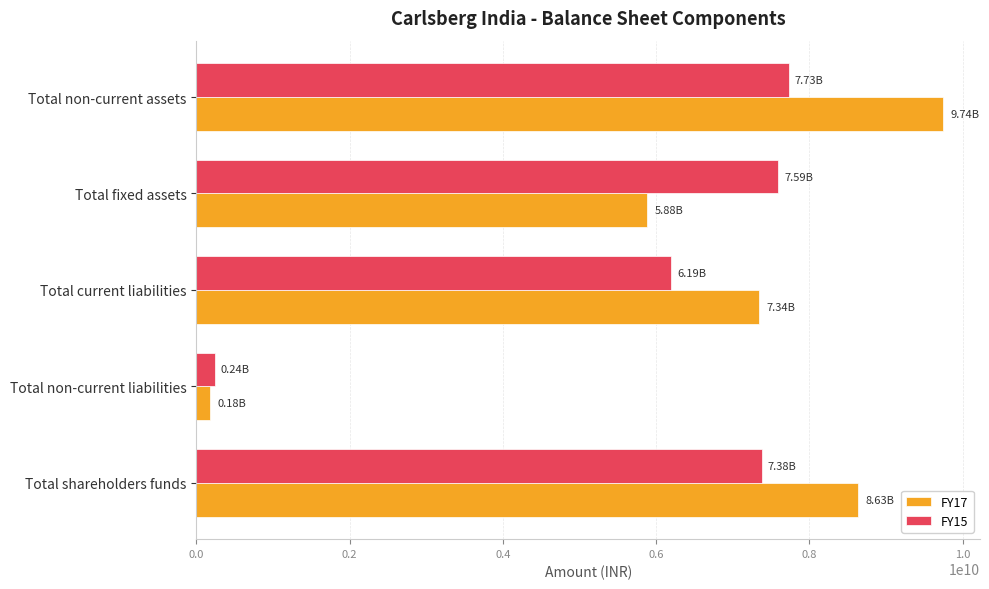

Which category has the lowest value in the FY15 series?

Total non-current liabilities